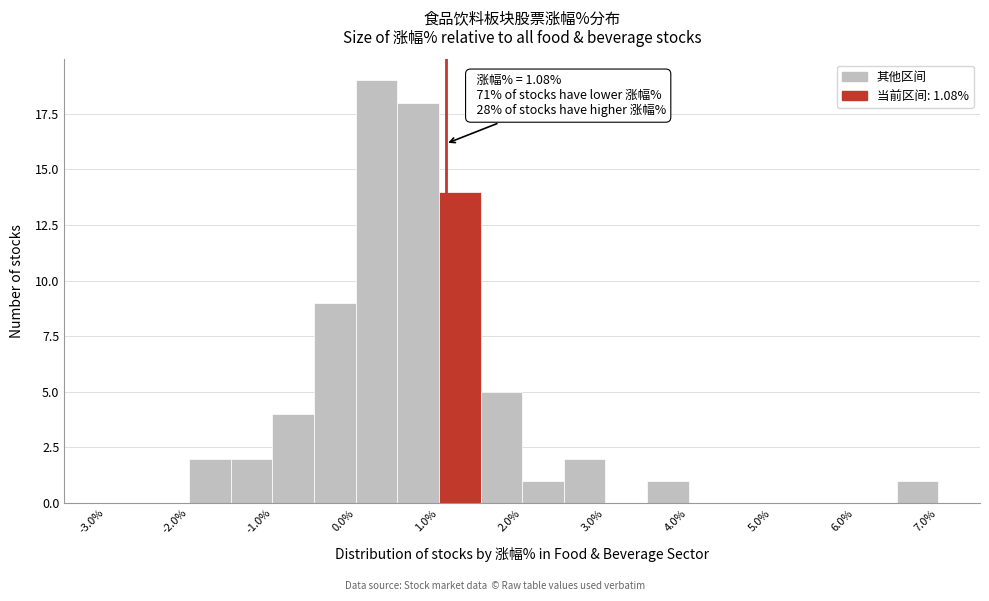

Over which range of the x-axis is the bar tallest?

0.0 to 0.5